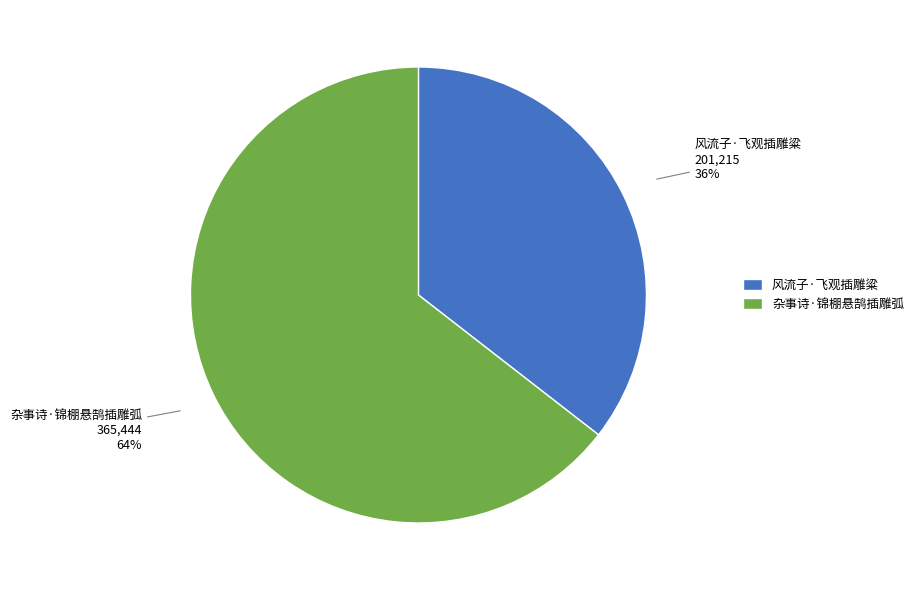

To the nearest percent, what is the combined percentage of 杂事诗·锦棚悬鹄插雕弧 and 风流子·飞观插雕粱?

100%